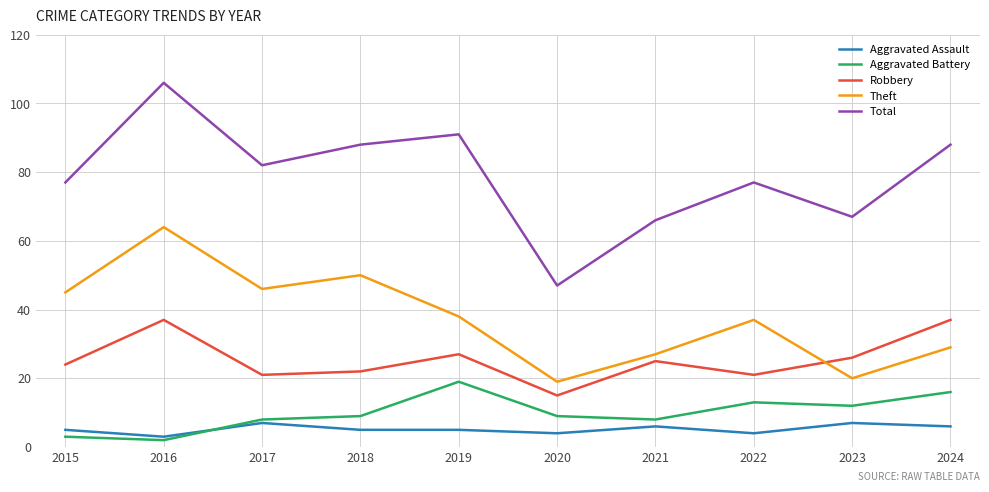

What is the total value across all series at 2019?

180